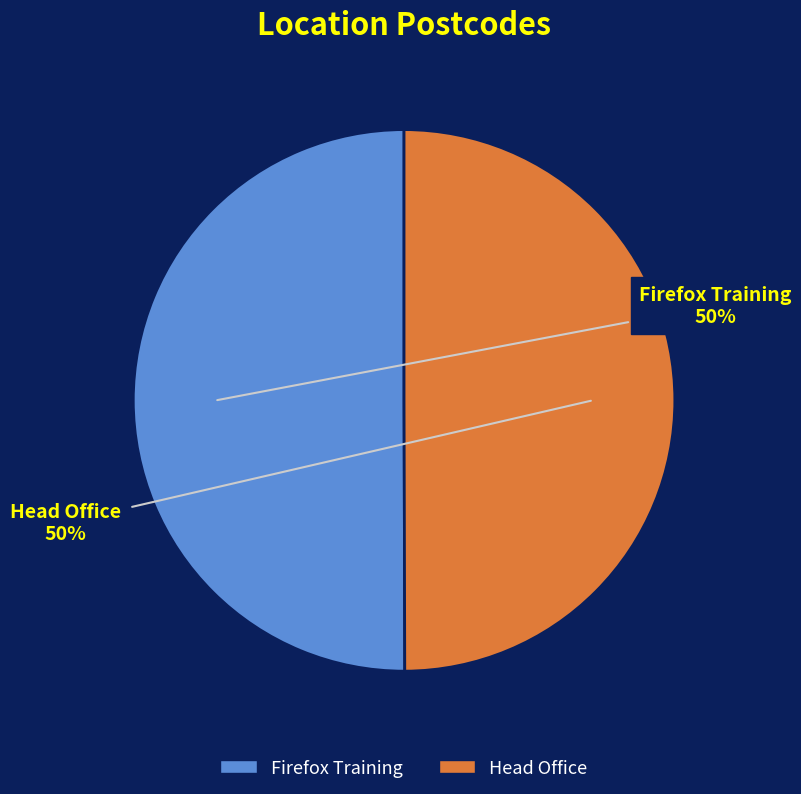

What is the ratio of the value at Firefox Training to the value at Head Office?

1.0